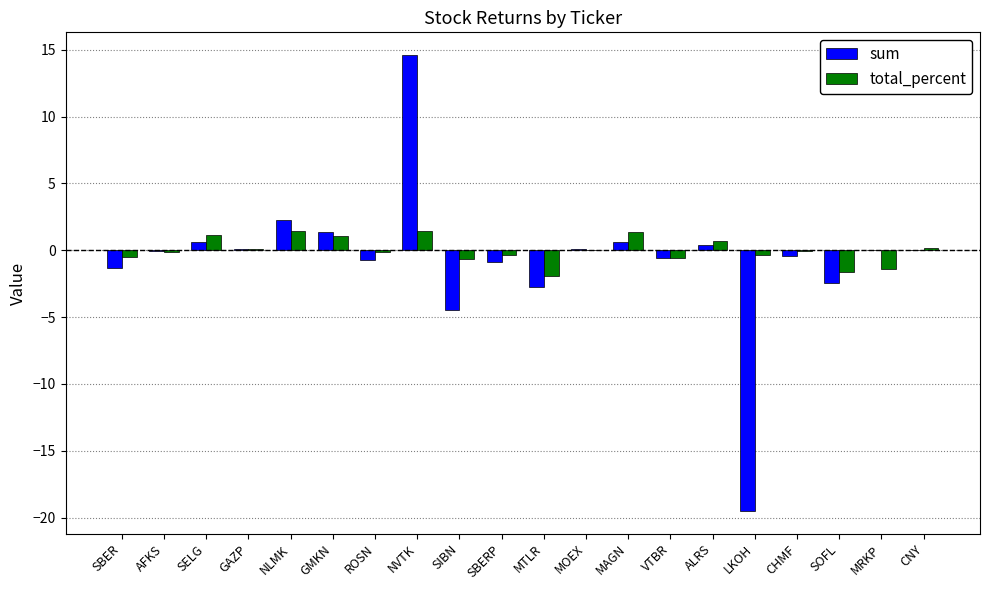

The total_percent series shows 1.1 at SELG. True or false?

True